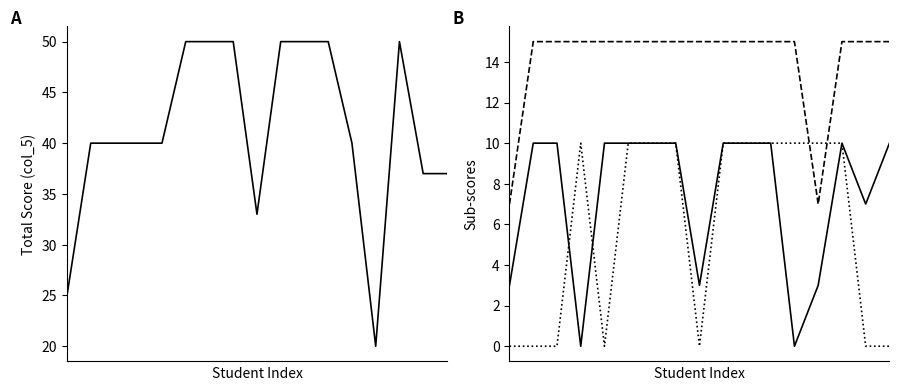

Reading left to right, what are all the values shown in this chart?

col_5: 0=25	1=40	2=40	3=40	4=40	5=50	6=50	7=50	8=33	9=50	10=50	11=50	12=40	13=20	14=50	15=37	16=37
Correct no of ppl seen by each person: 0=3	1=10	2=10	3=0	4=10	5=10	6=10	7=10	8=3	9=10	10=10	11=10	12=0	13=3	14=10	15=7	16=10
Pop seen elements from the stack: 0=7	1=15	2=15	3=15	4=15	5=15	6=15	7=15	8=15	9=15	10=15	11=15	12=15	13=7	14=15	15=15	16=15
Push and pop each element once: 0=0	1=0	2=0	3=10	4=0	5=10	6=10	7=10	8=0	9=10	10=10	11=10	12=10	13=10	14=10	15=0	16=0